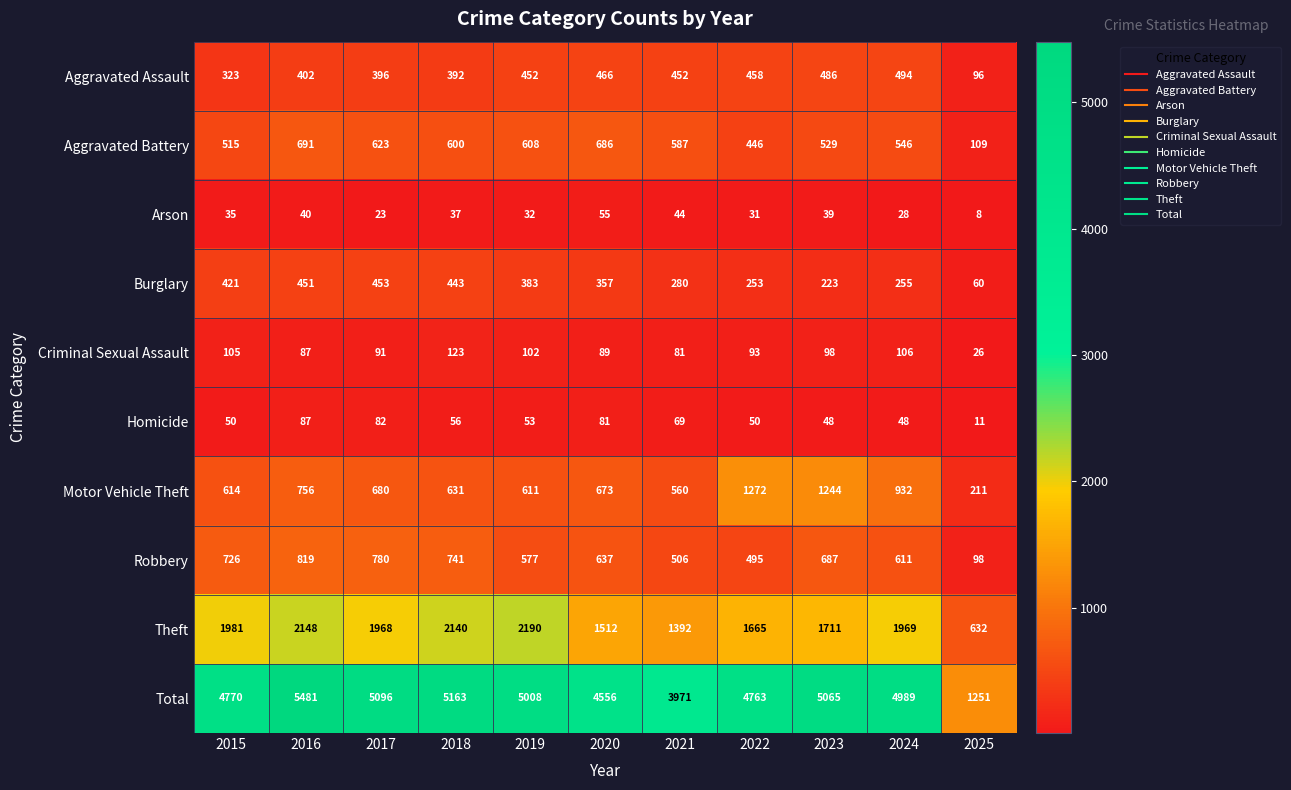

Which series has the largest range (max minus min)?

Total